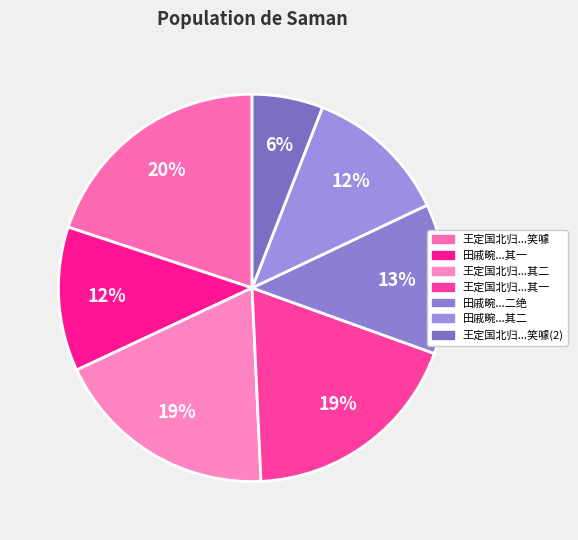

Which slice is the smallest?

王定国北归过衡阳惠示四诗其聚散忧乐之兴尽矣率赓二篇可资笑噱